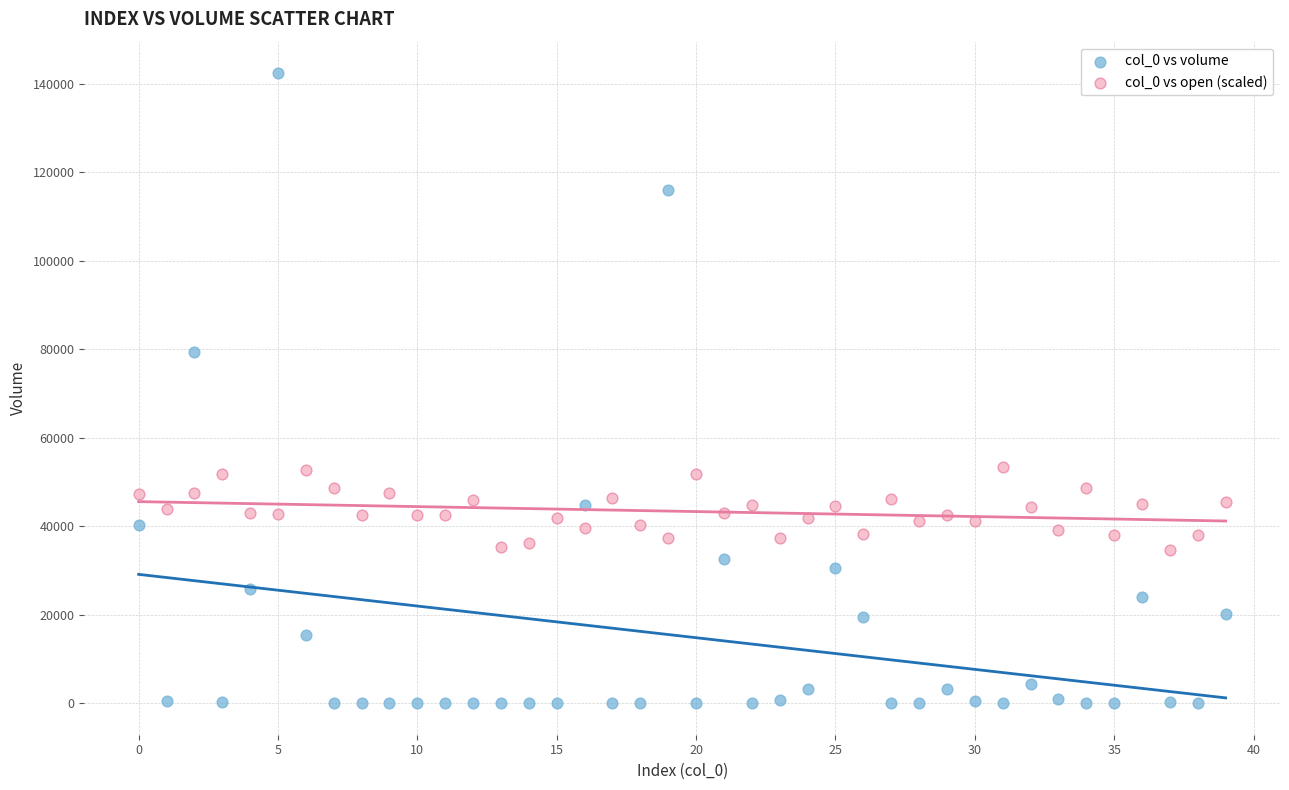

Across all data points, what is the range of Y values (max minus min)?

142441.0